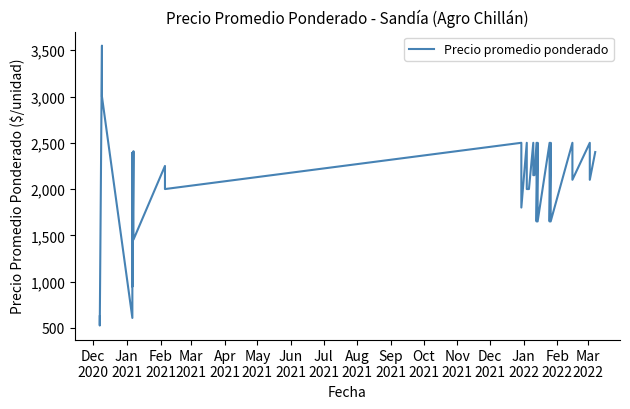

How many lines are shown in the chart?

1